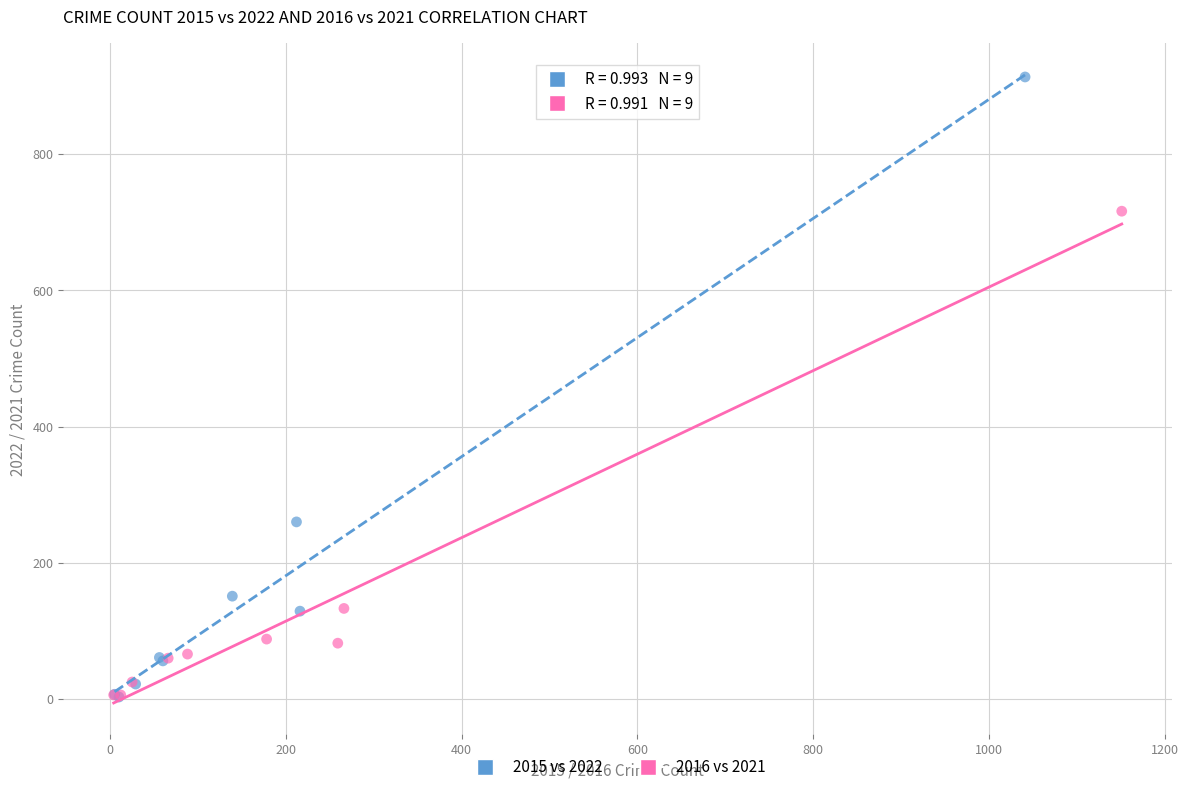

What are all the series names shown in the legend?

2015 vs 2022, 2016 vs 2021